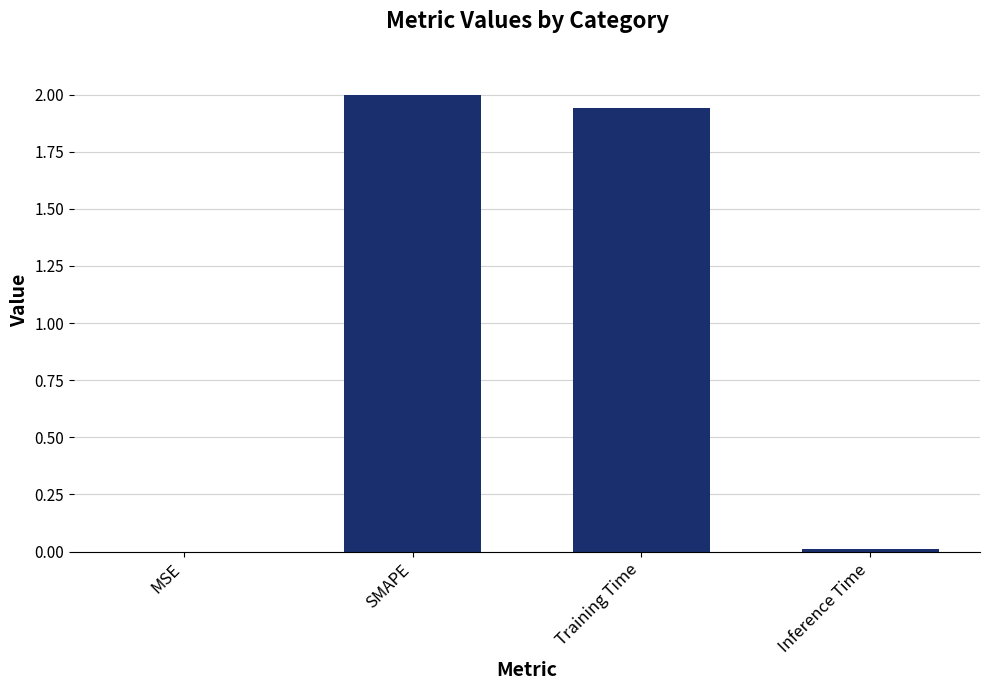

What is the change in value from MSE to Training Time?

+1.9